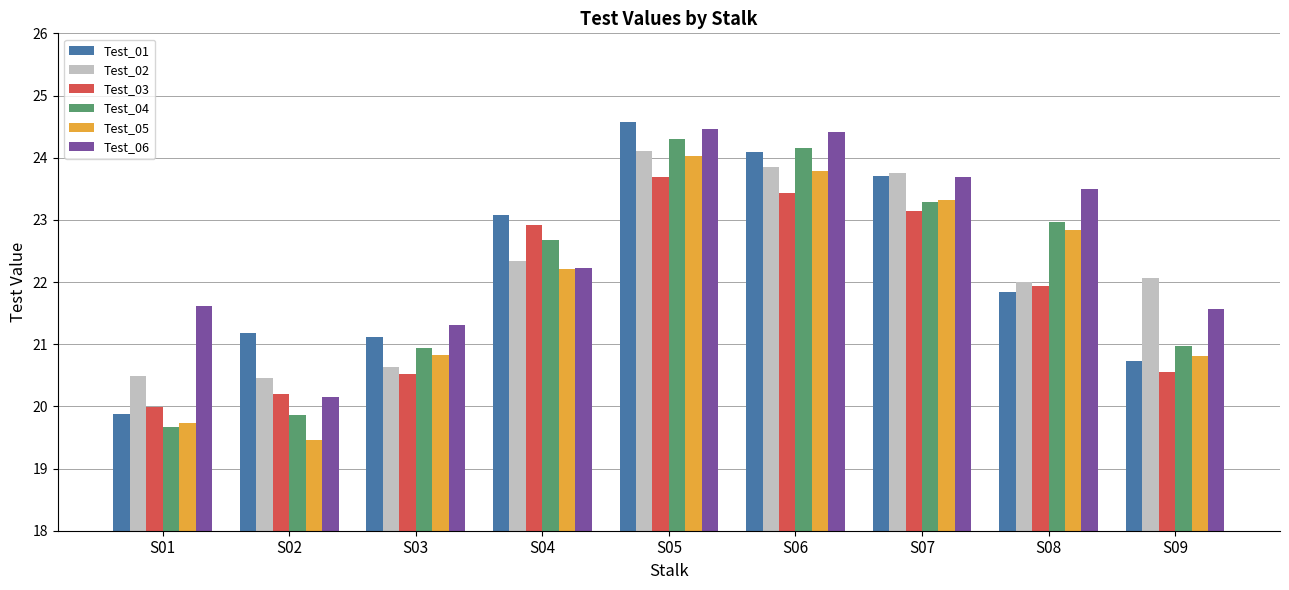

How many data points in Test_04 are less than 22?

4